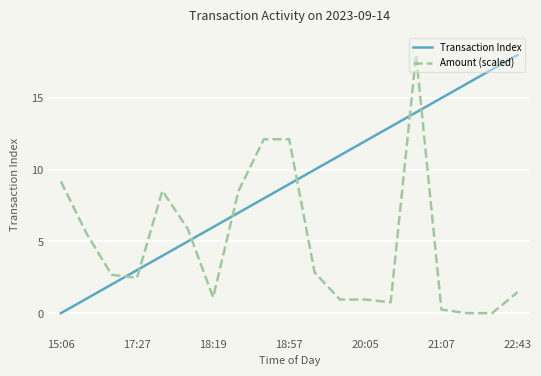

Which series has the largest total across all categories?

Transaction Index